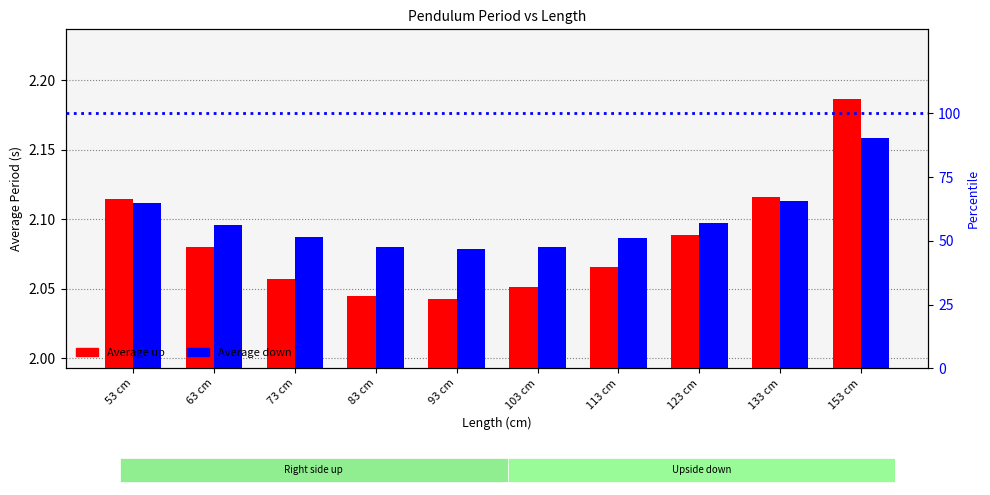

Between 53 cm and 83 cm, which series saw the biggest shift?

Average up